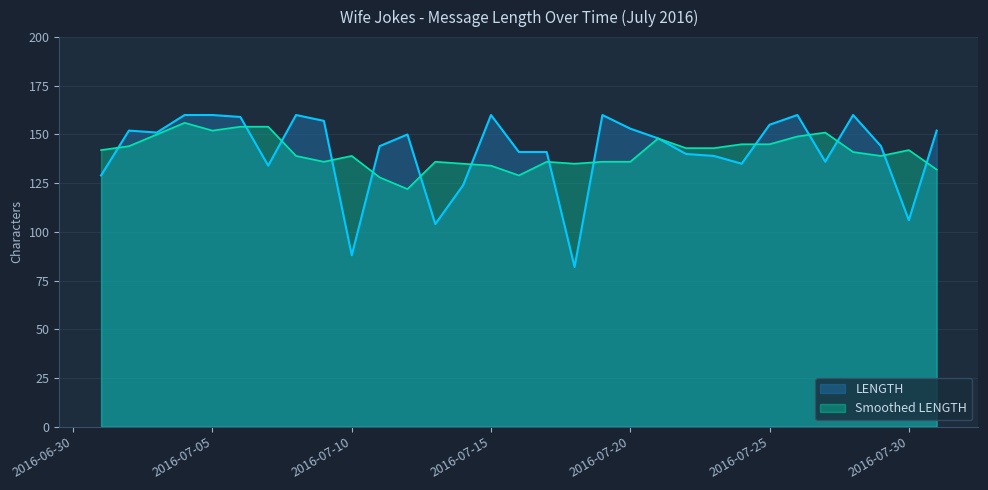

What is the average value?

141